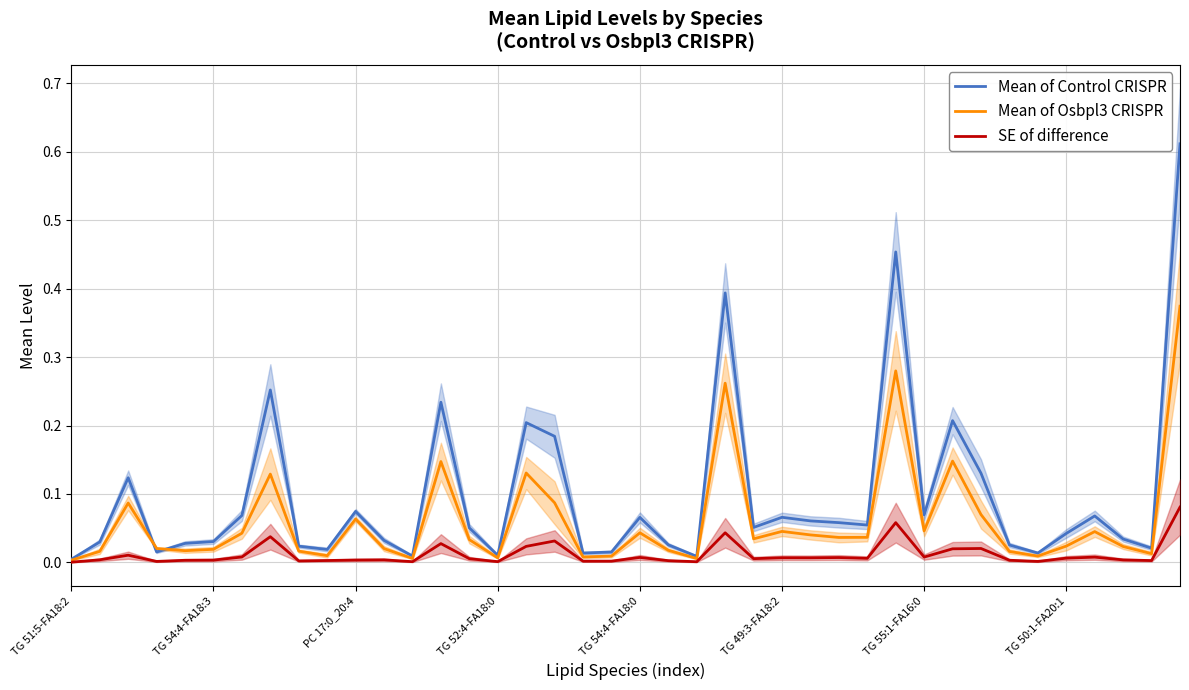

Which series has the largest total across all categories?

Mean of Control CRISPR